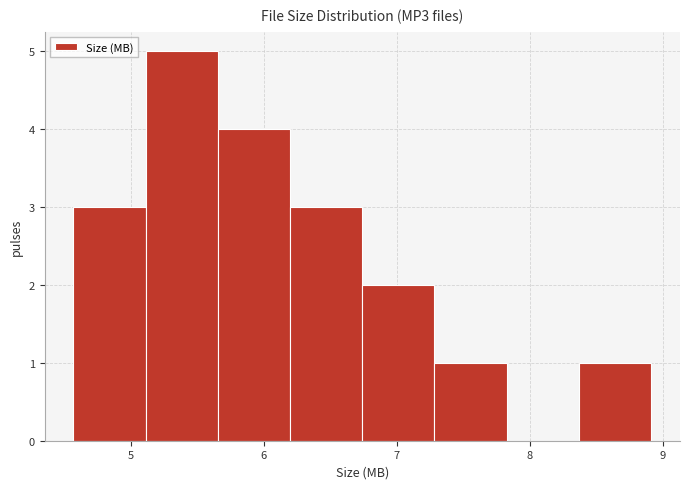

How tall is the bar that spans 7.3 to 7.8 on the x-axis? Neither the bar edges nor the heights are printed on the chart, so give them approximately, as read against the axes.

1